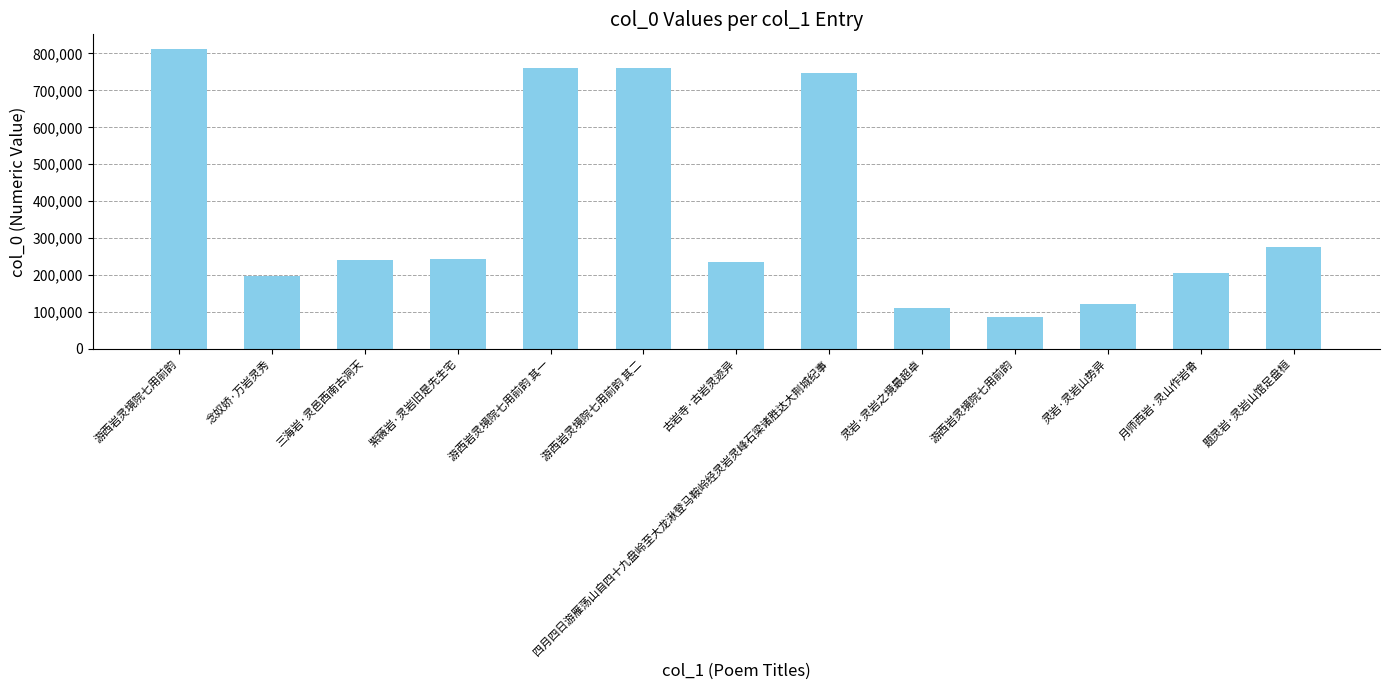

What is the difference between the maximum and minimum values?

725906